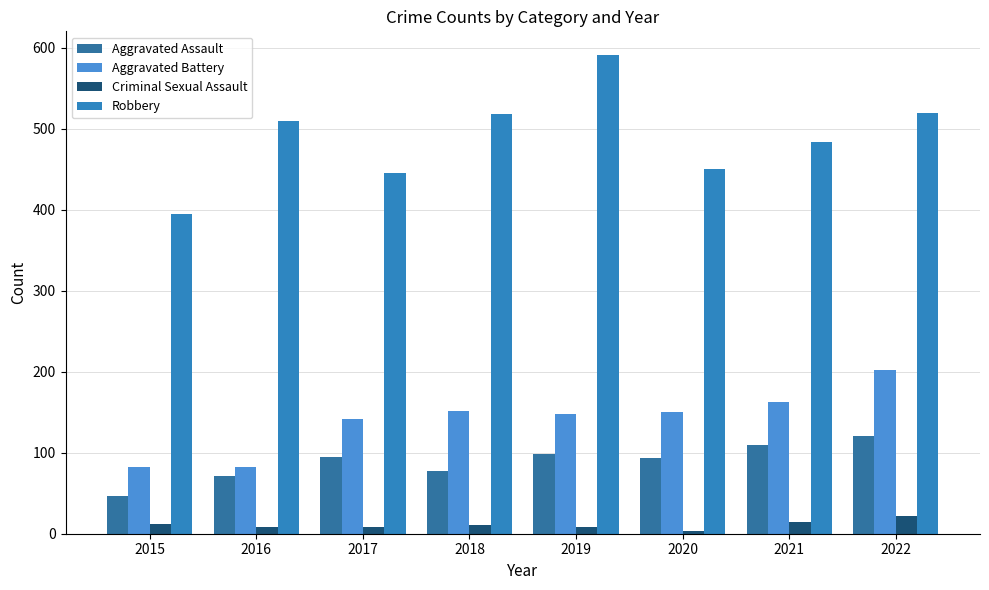

List the labels in order of Criminal Sexual Assault value, smallest first.

2020, 2016, 2017, 2019, 2018, 2015, 2021, 2022